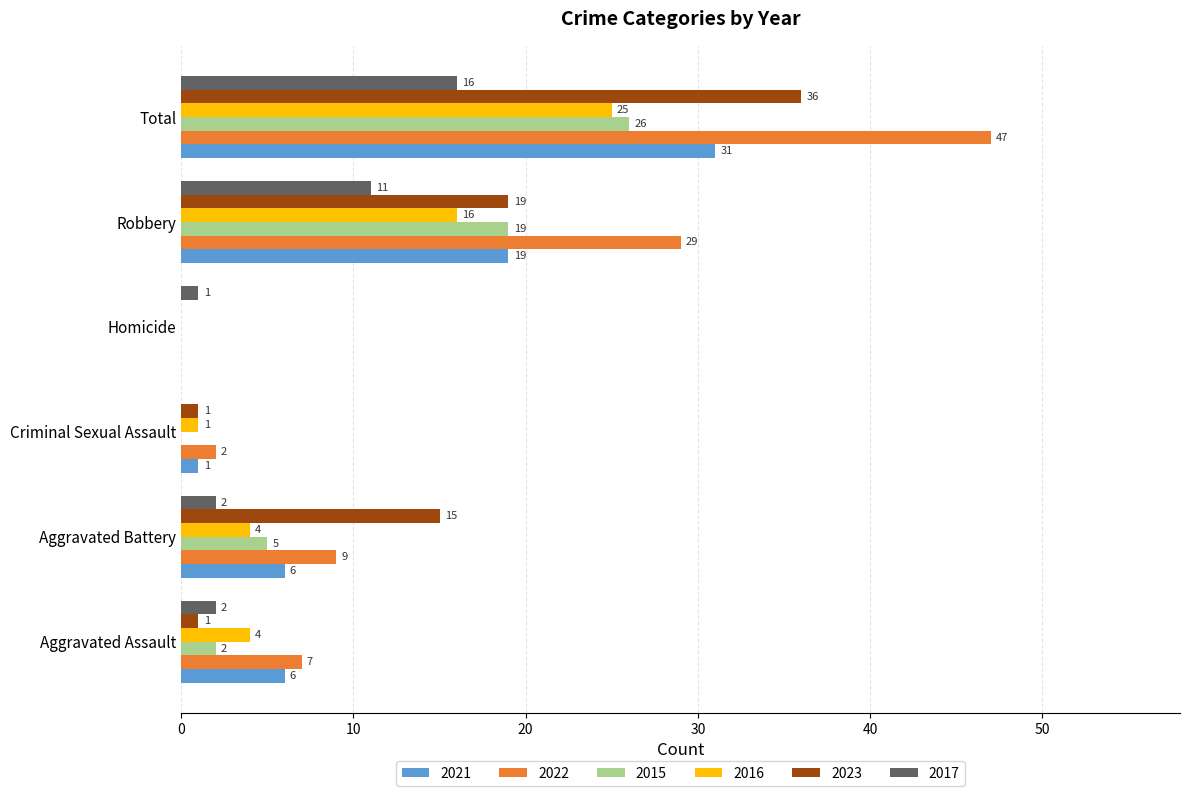

What is the total value across all series at Criminal Sexual Assault?

5